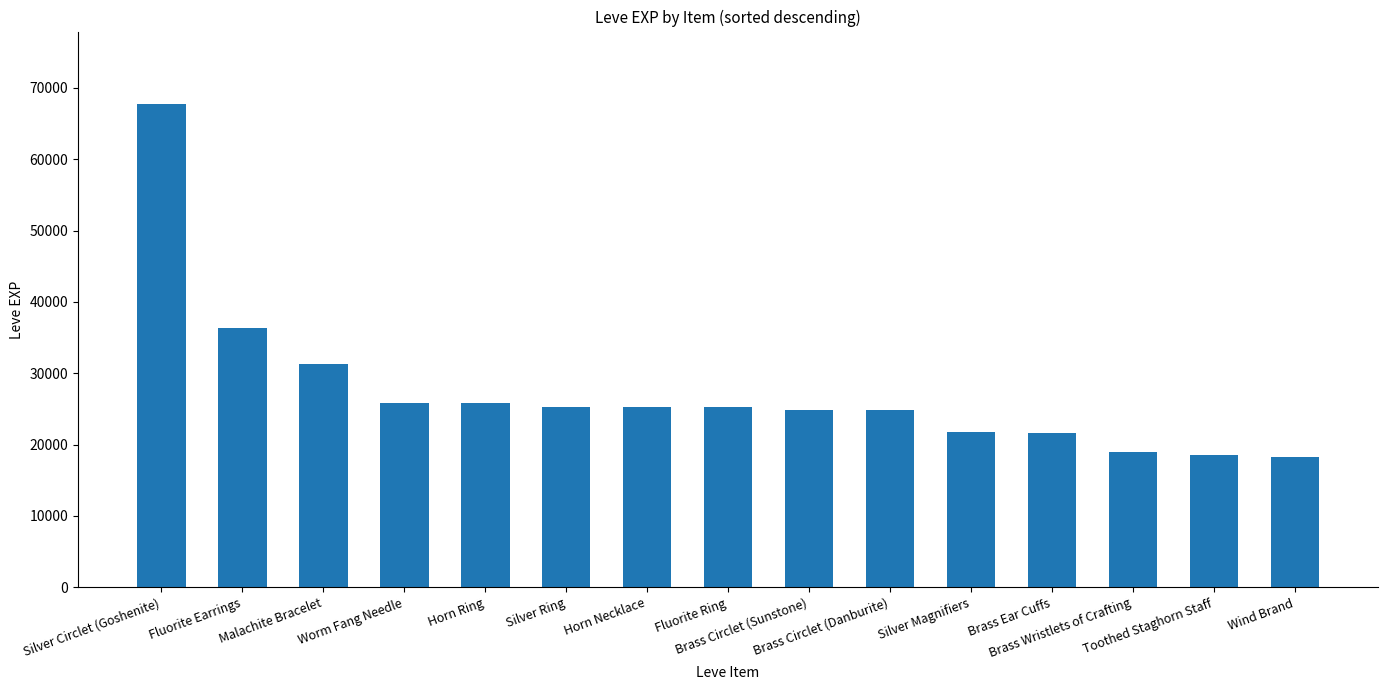

What is the value of the 5th bar from the left?

25900